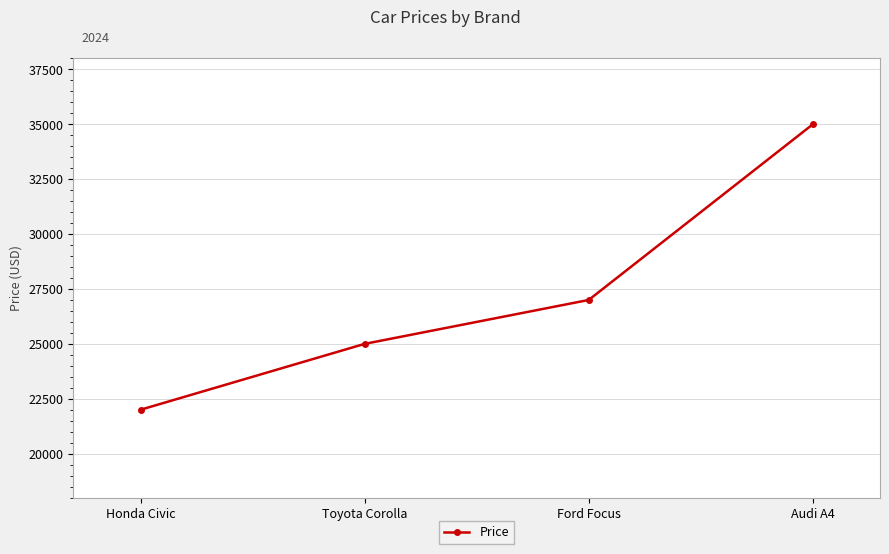

What is the difference between the second highest and minimum values?

5000